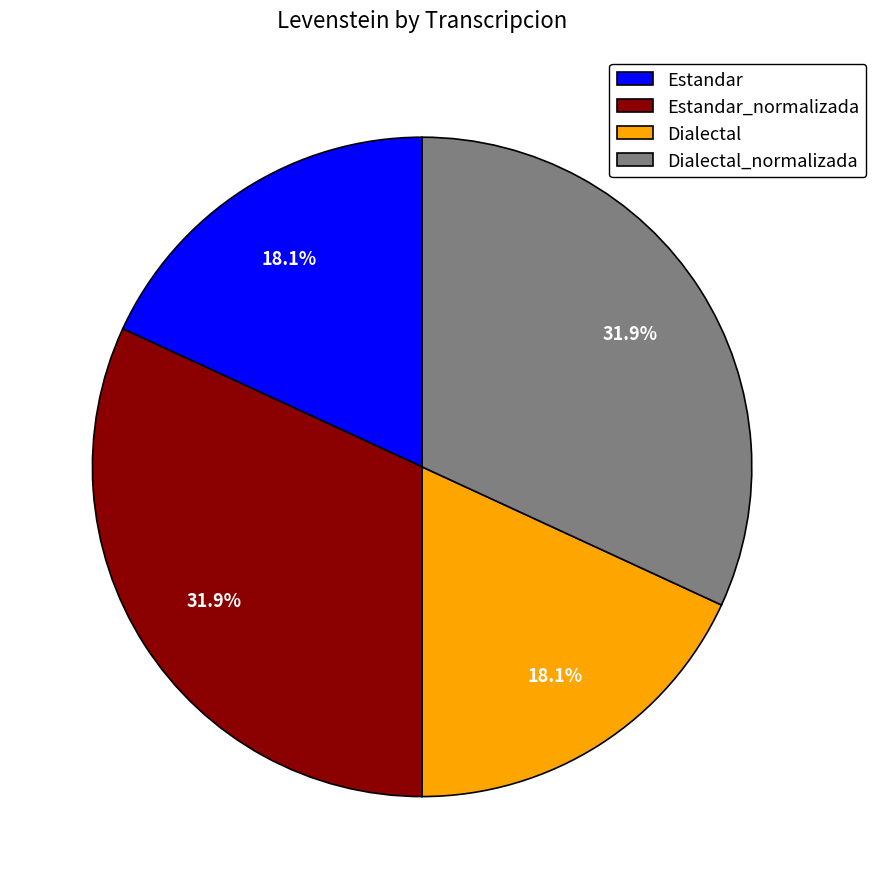

Count the number of slices in the pie.

4